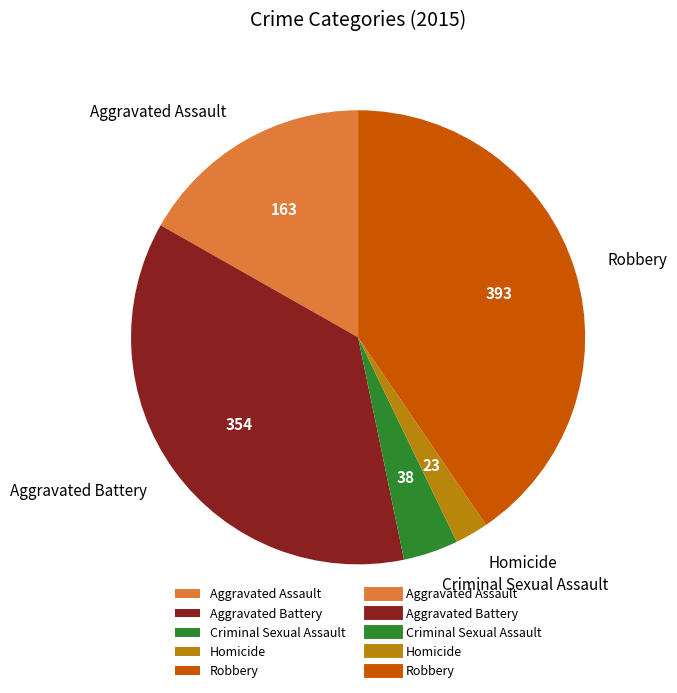

True or false: Aggravated Battery accounts for 42% of the total.

False